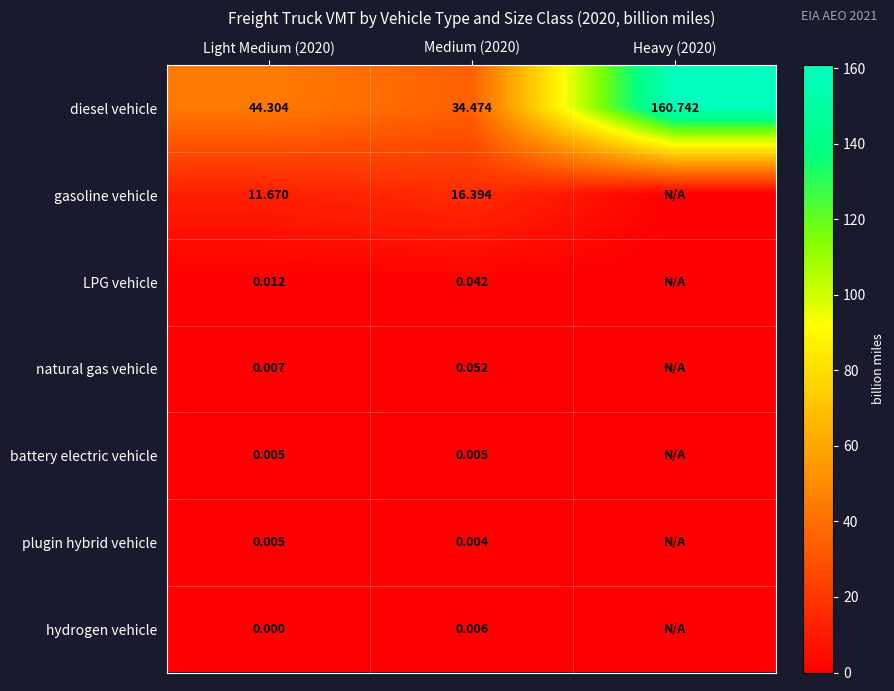

What is the maximum value shown in the chart?

160.7